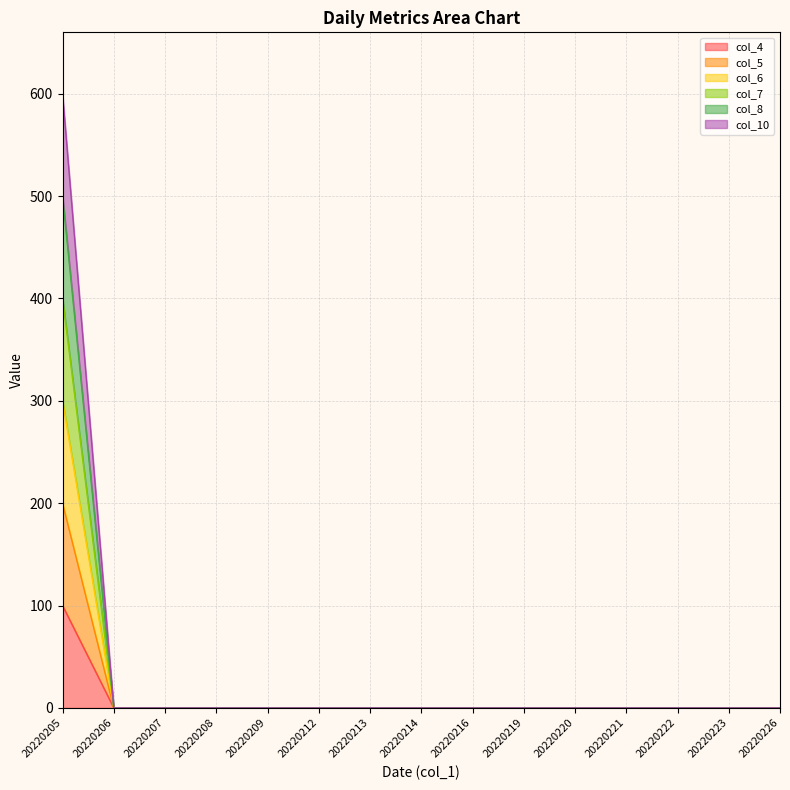

True or false: col_6 has more than 2 points higher than both neighbors.

False